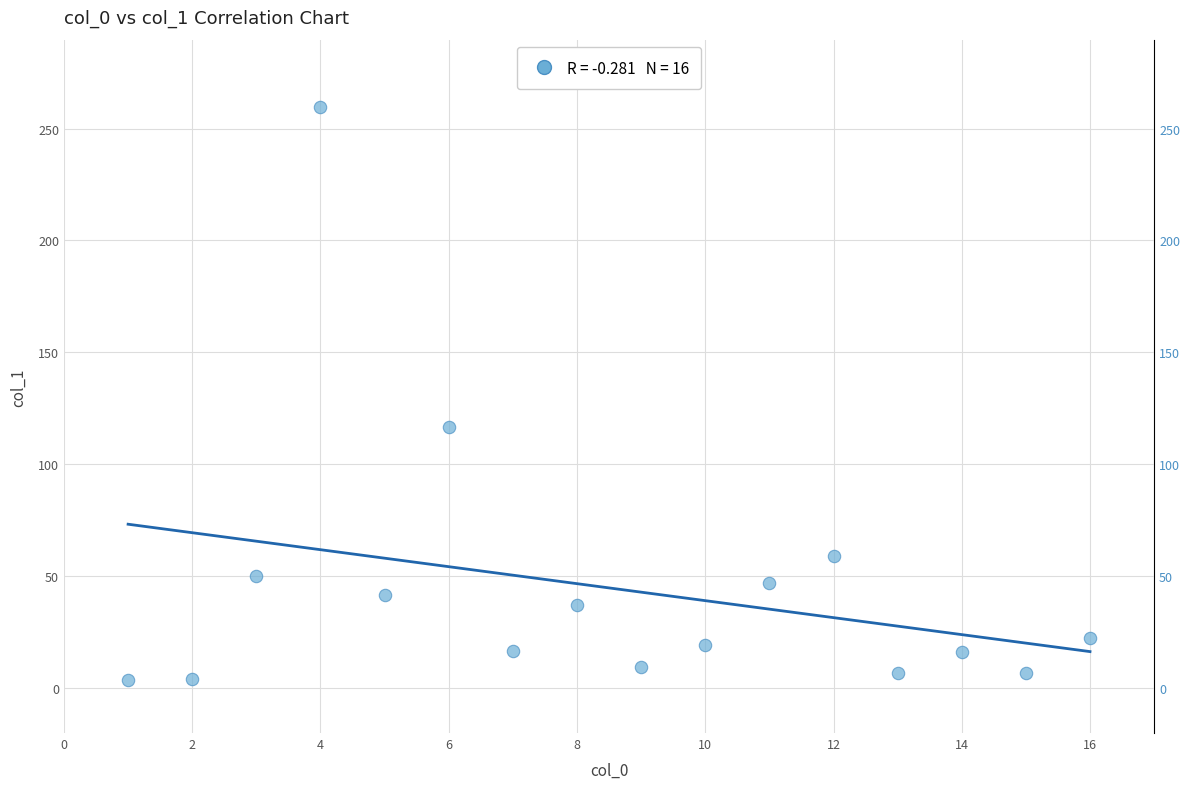

What is the range of X values (max minus min)?

15.0